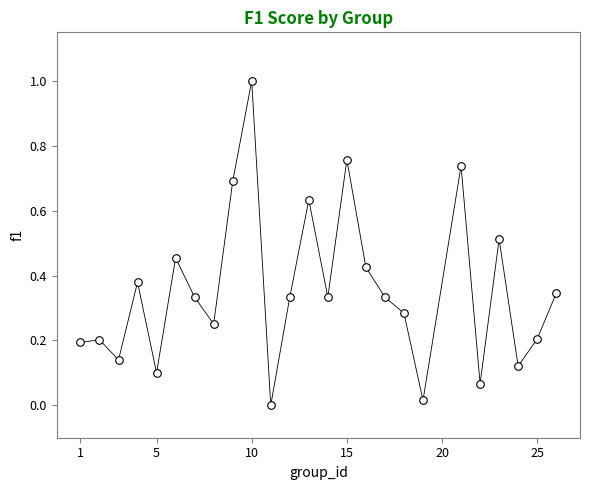

What is the range of Y values (max minus min)?

1.0